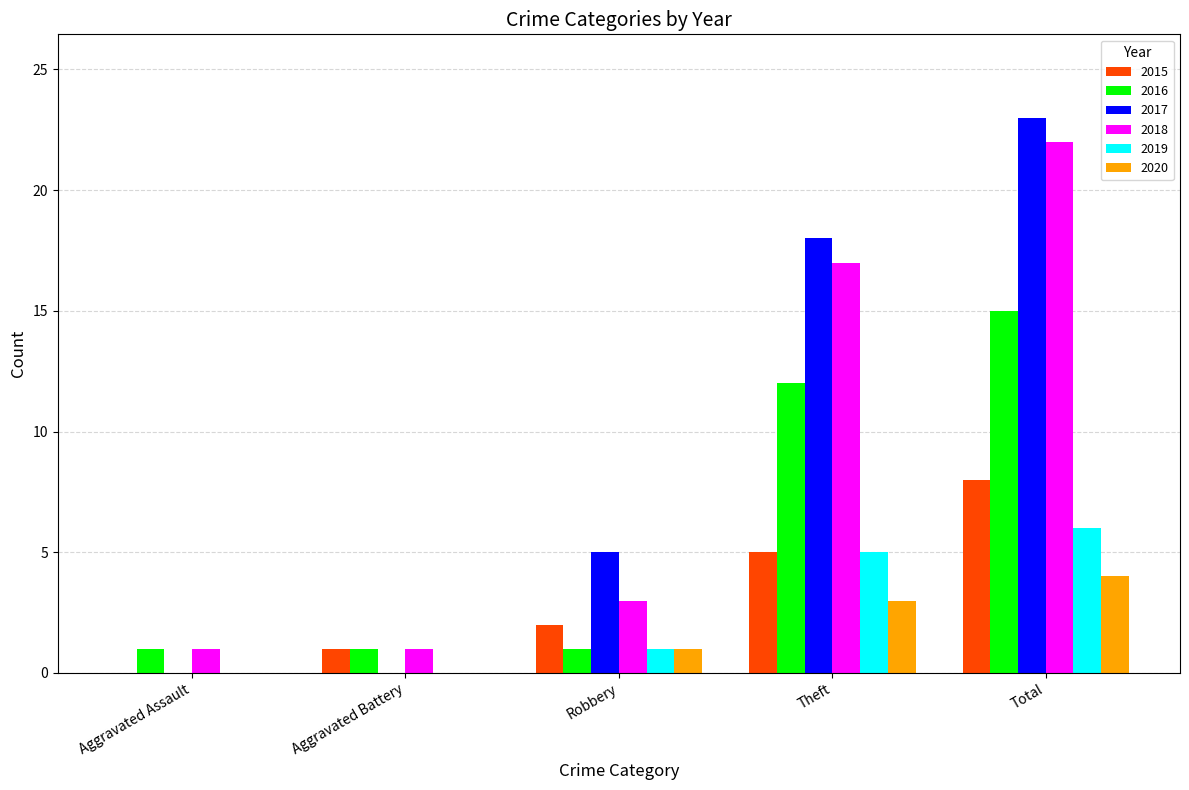

What is the greatest value displayed?

23